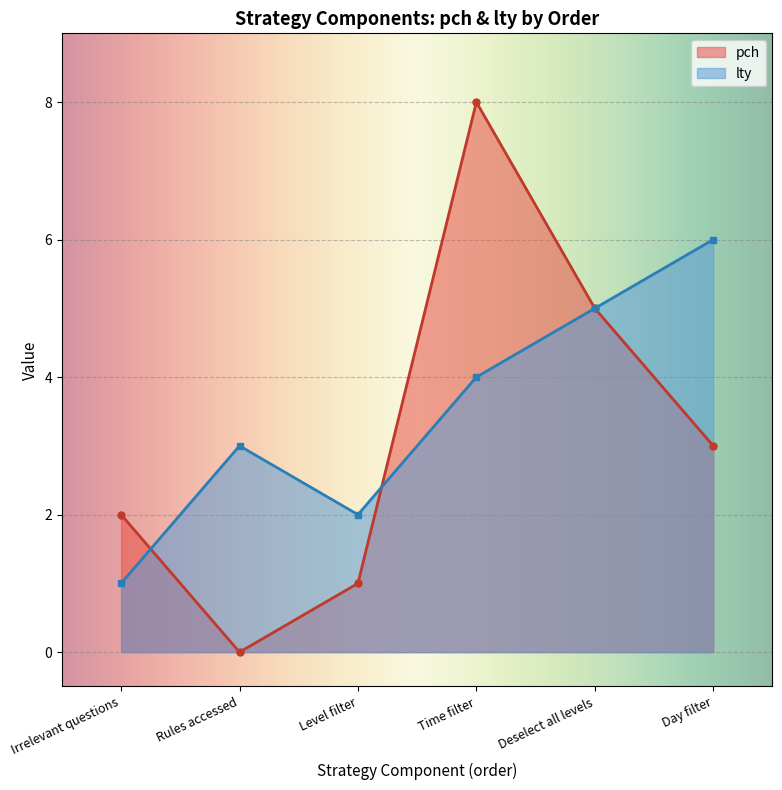

What is the total value across all series at Rules accessed?

3